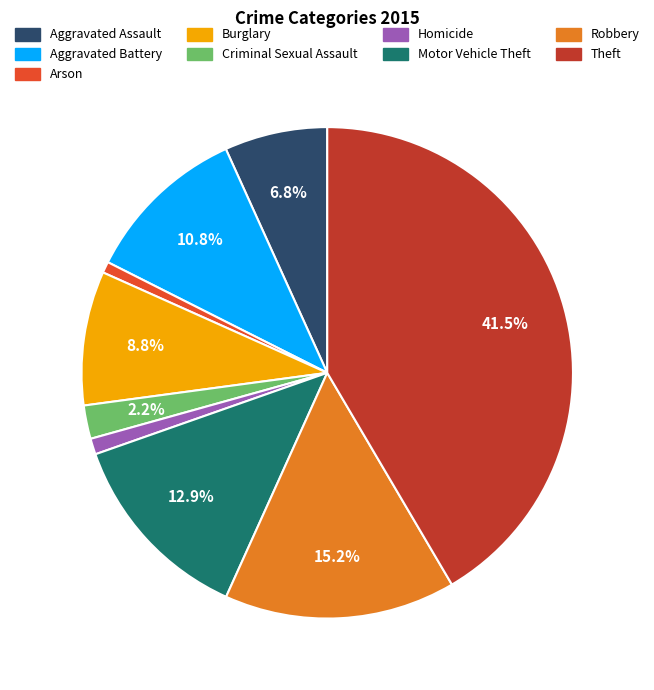

Which category has the biggest portion of the pie?

Theft